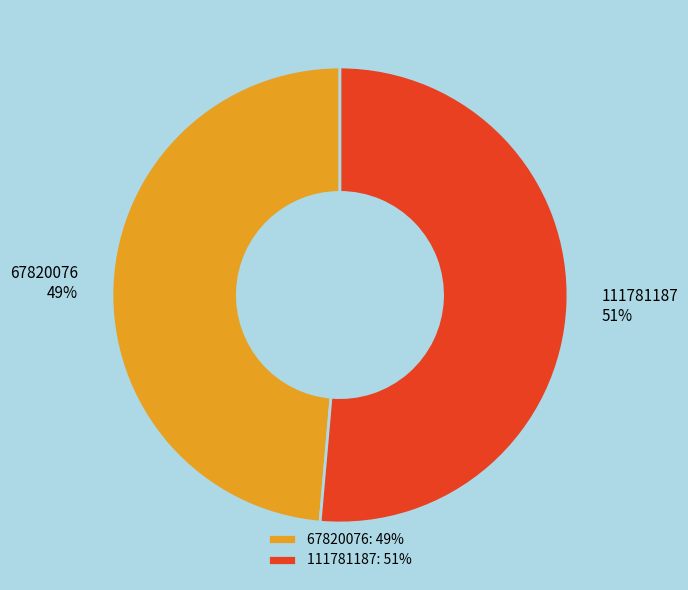

To the nearest percent, what is the average slice percentage?

50%